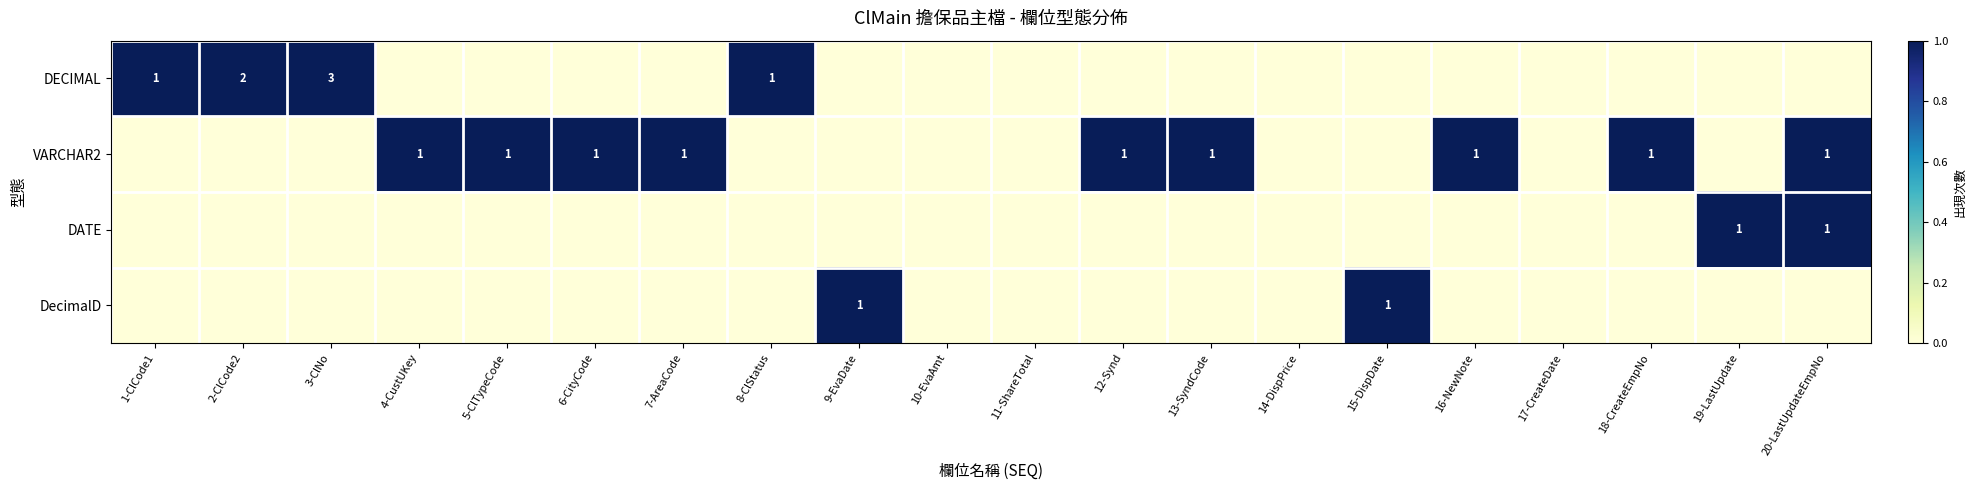

At how many categories does at least one series exceed 2?

1